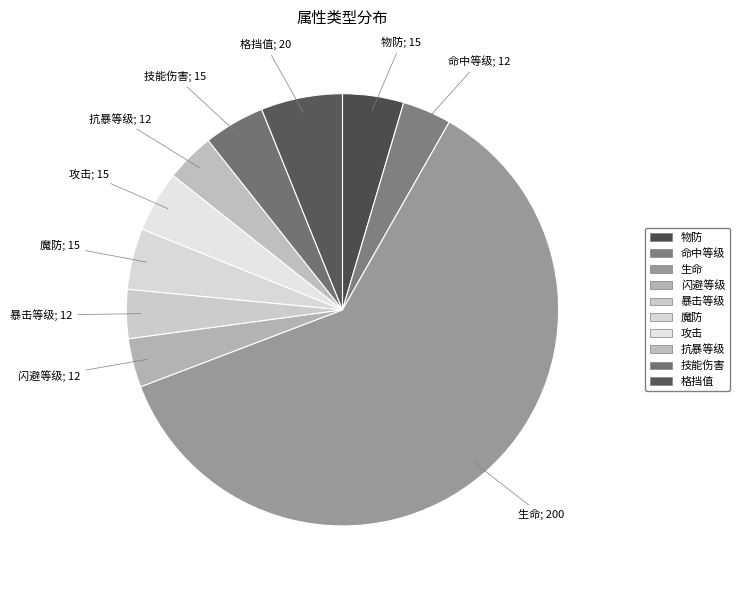

Do 命中等级 and 攻击 together represent more than half of the pie?

No